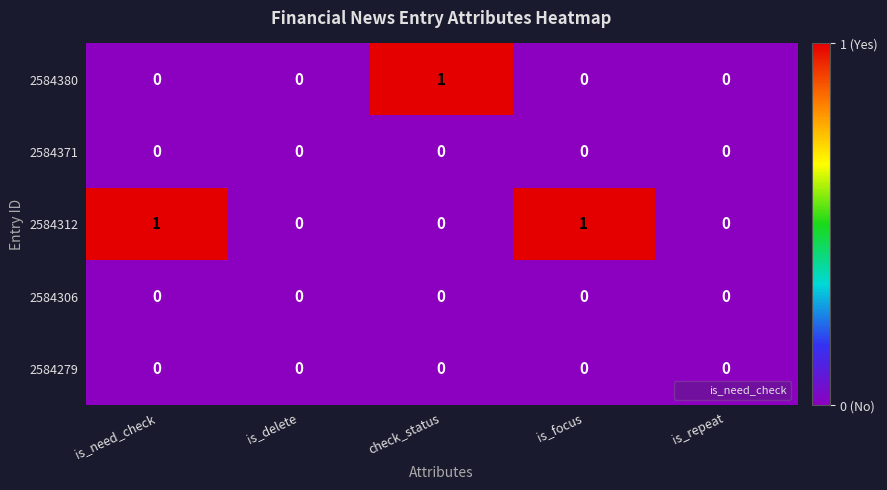

What is the total value across all series at is_focus?

1